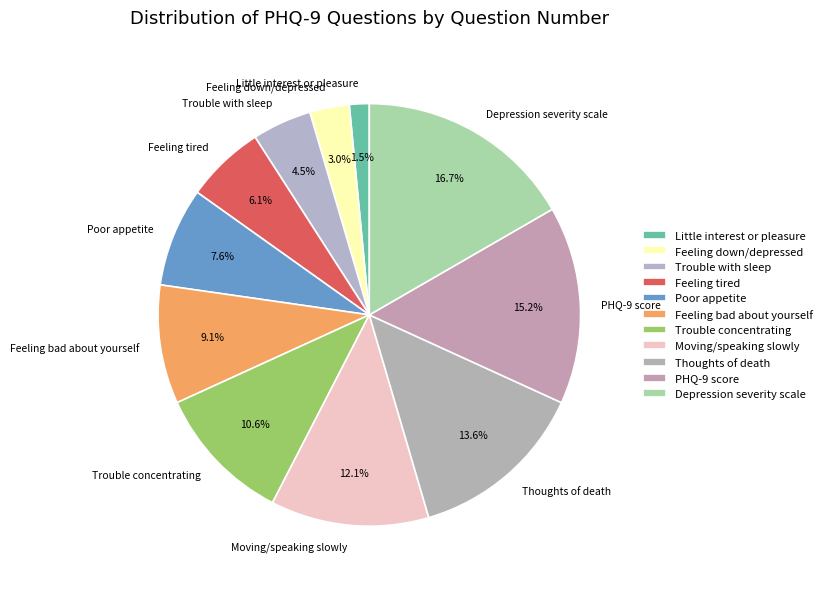

What is the largest slice in the pie chart?

Depression severity scale